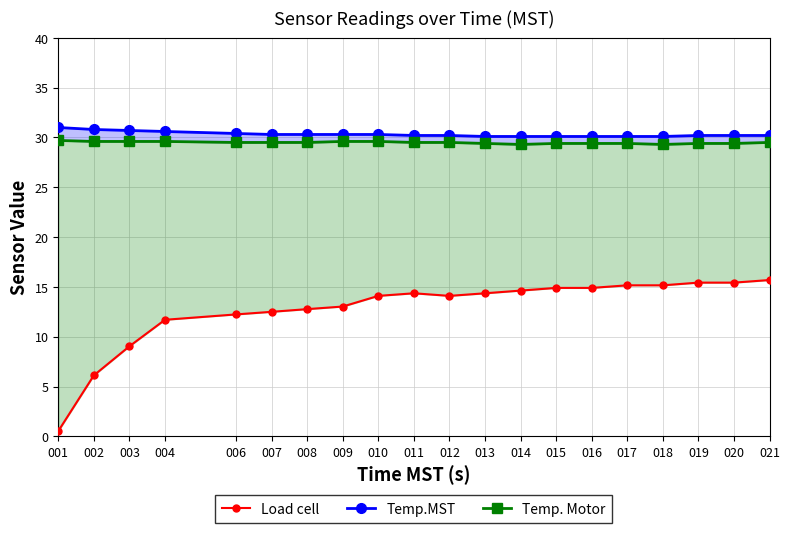

True or false: Temp. Motor and Load cell cross at least once.

False